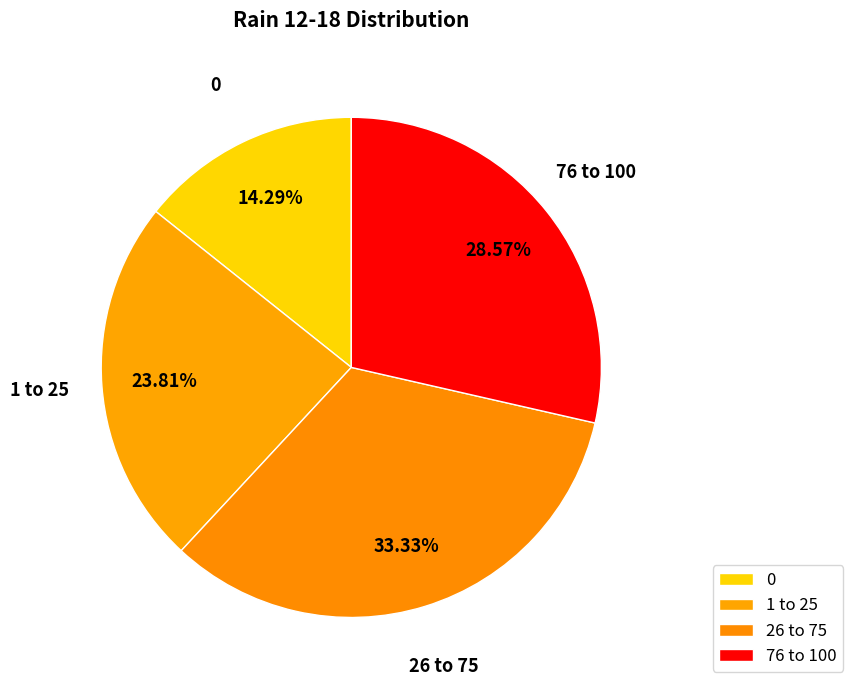

Which slice is the largest?

26 to 75